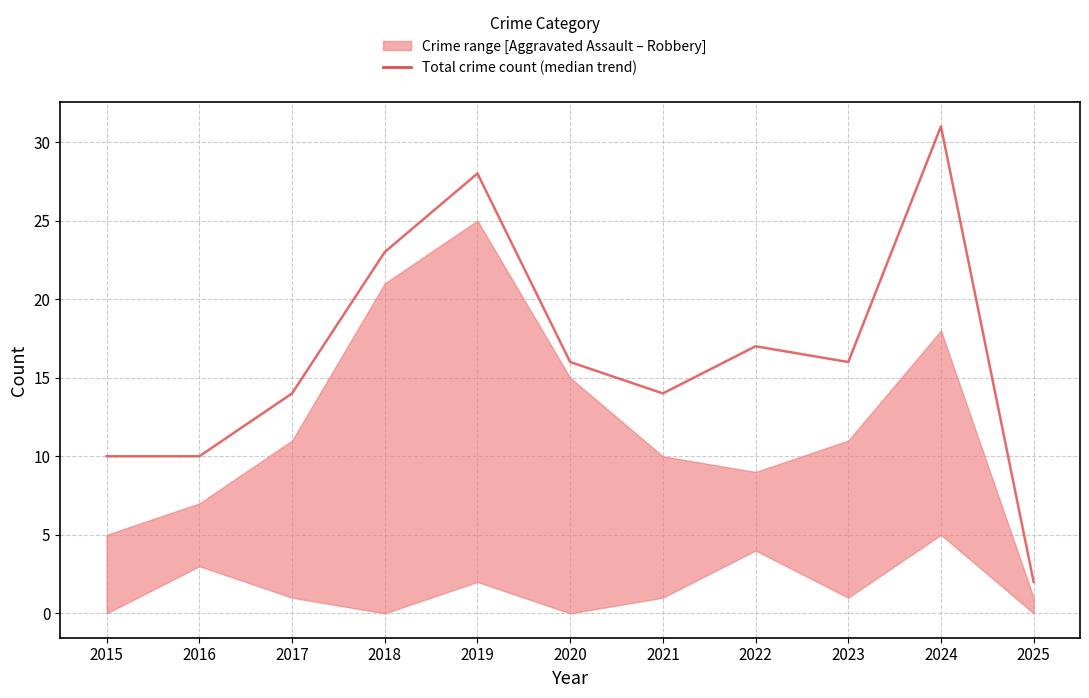

What is the maximum value shown in the chart?

31